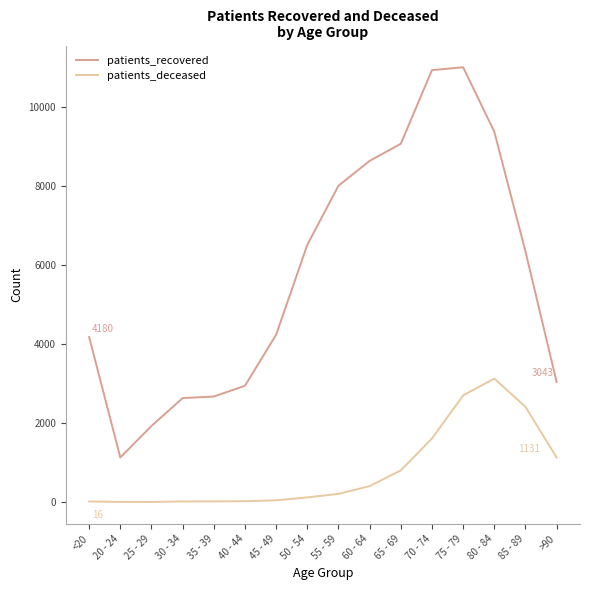

True or false: patients_recovered and patients_deceased intersect in this chart.

False